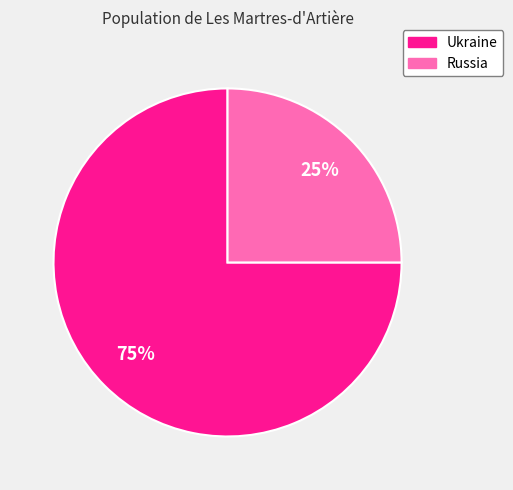

Do Russia and Ukraine together represent more than half of the pie?

Yes